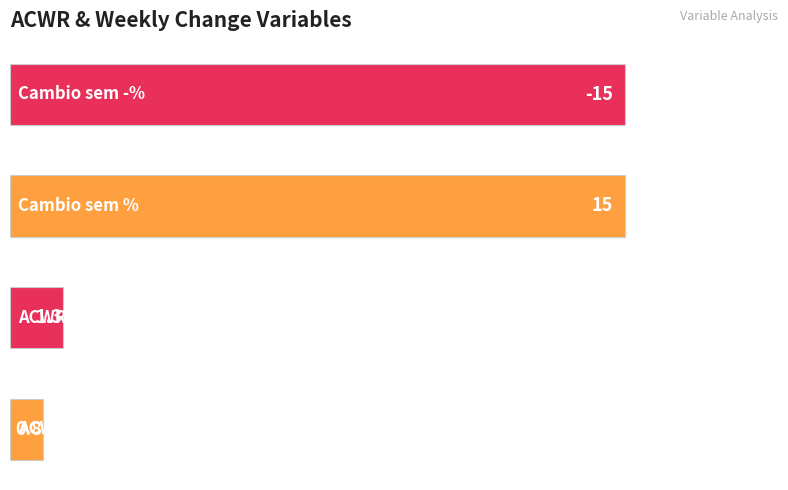

What is the average value?

8.0